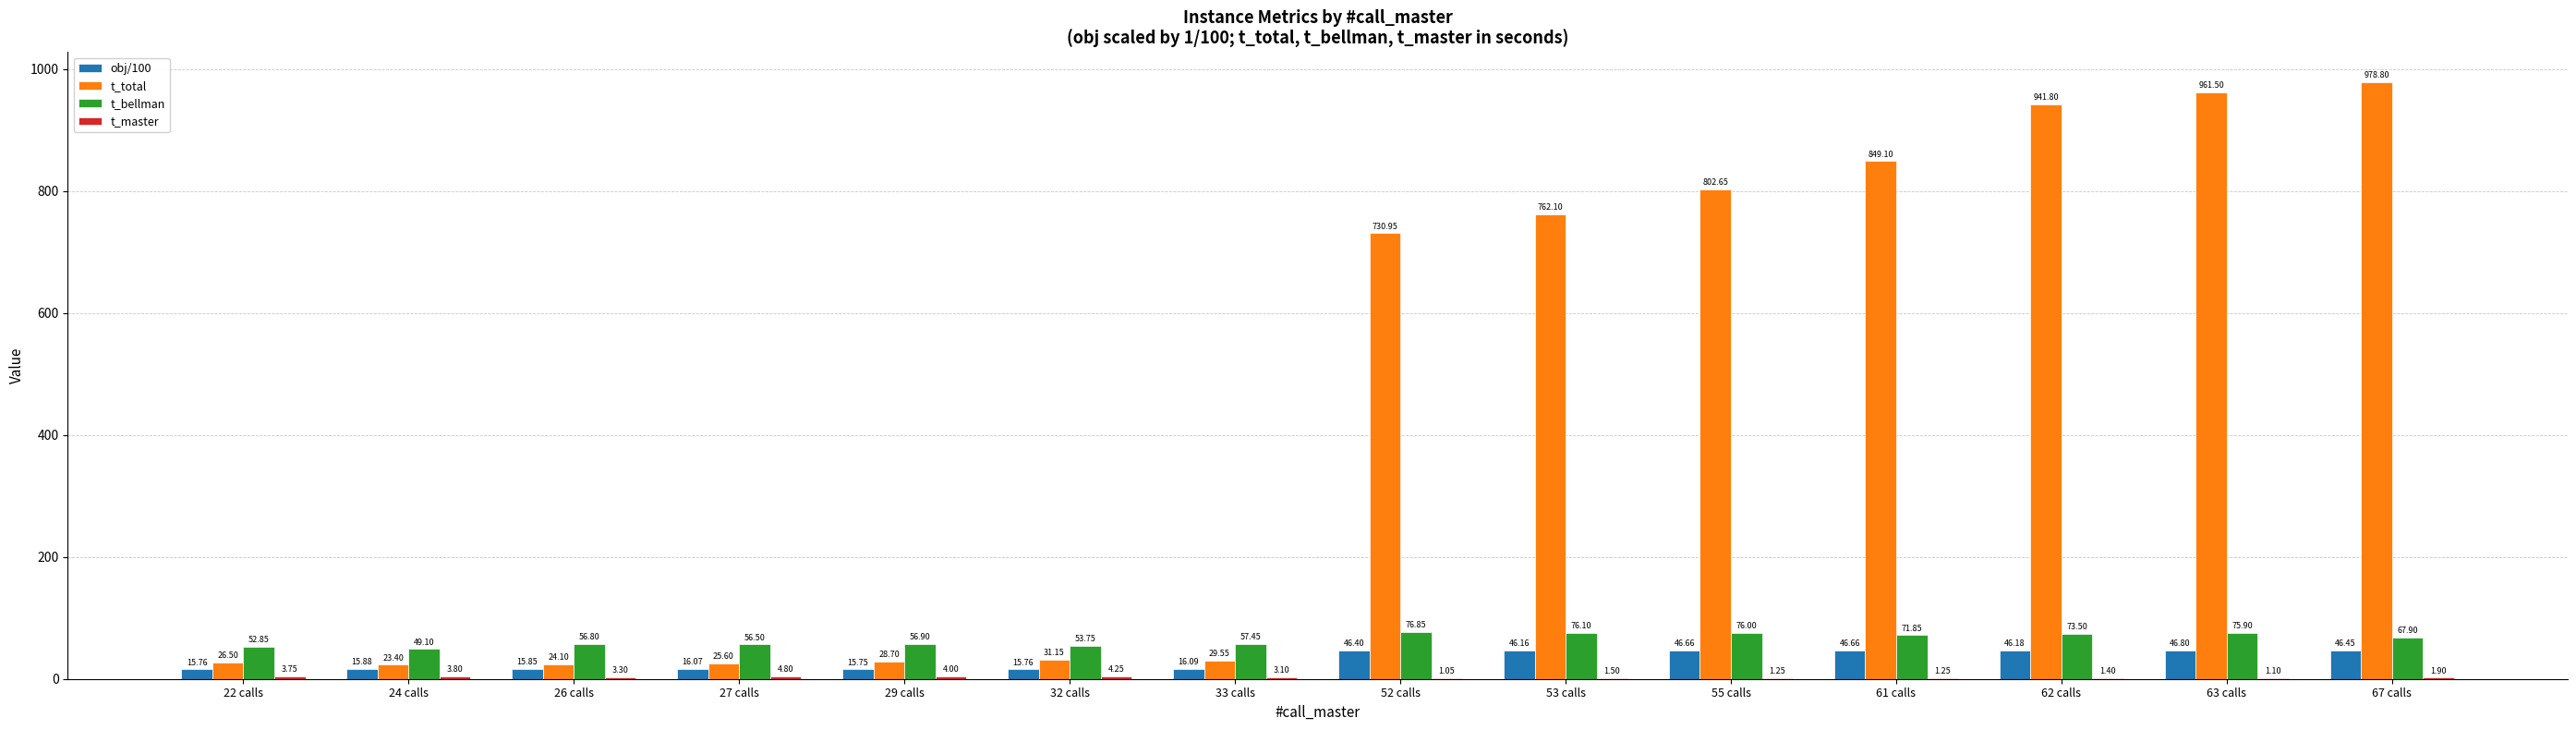

Which series has the largest total across all categories?

t_total